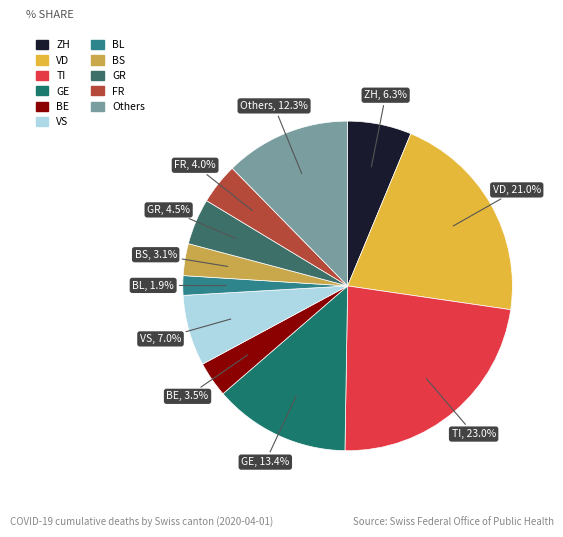

How many segments does this pie chart have?

11